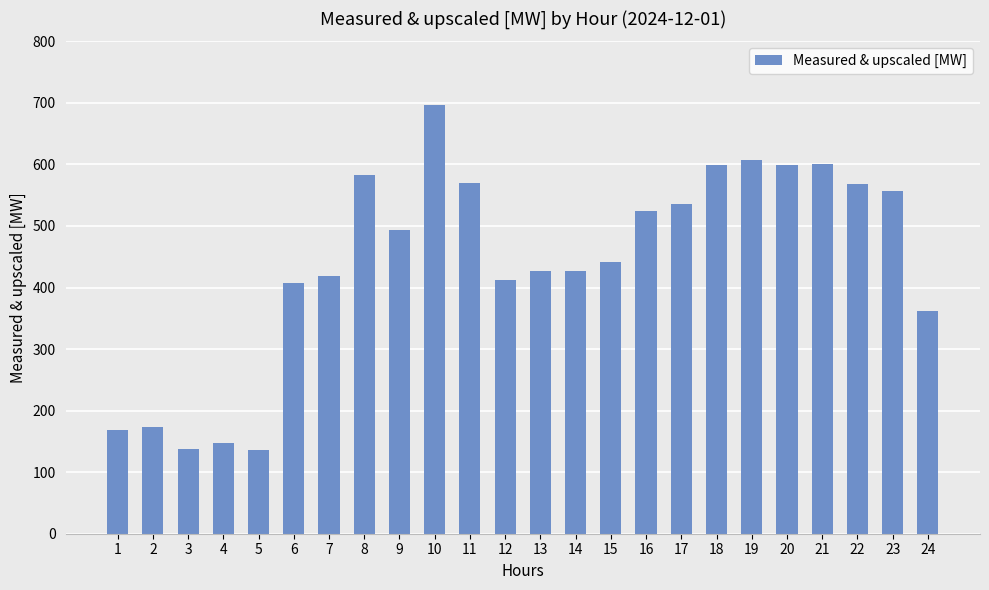

Is it true that the value at 6 is 683.5?

False